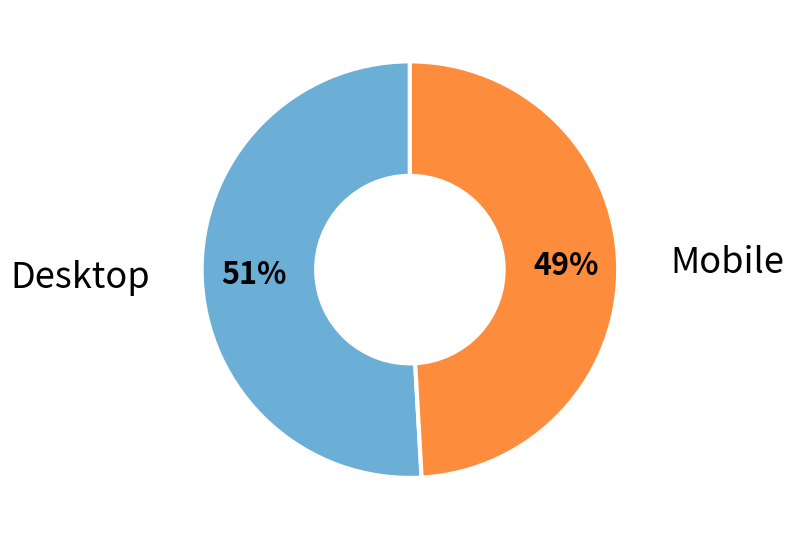

Which category has the smallest portion of the pie?

Mobile